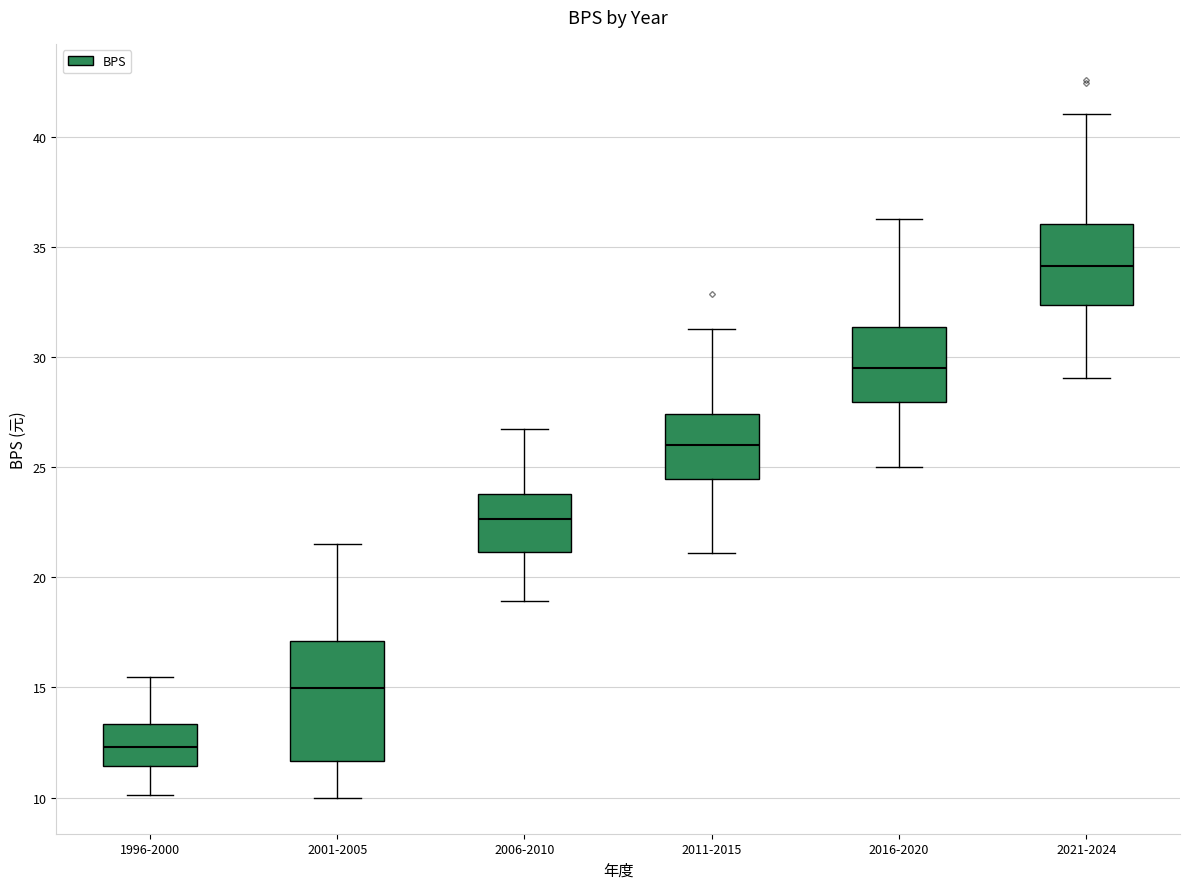

Reading left to right, read every box against the y-axis: the position of its median line, the range the box covers, and the ends of its whiskers. The values are not printed on the chart, so give them approximately, as read against the axis.

1996-2000: median 12.5, box 11.5 to 13.5, whiskers 10.0 to 15.5
2001-2005: median 15.0, box 11.5 to 17.0, whiskers 10.0 to 21.5
2006-2010: median 22.5, box 21.0 to 24.0, whiskers 19.0 to 27.0
2011-2015: median 26.0, box 24.5 to 27.5, whiskers 21.0 to 31.5
2016-2020: median 29.5, box 28.0 to 31.5, whiskers 25.0 to 36.5
2021-2024: median 34.0, box 32.5 to 36.0, whiskers 29.0 to 41.0